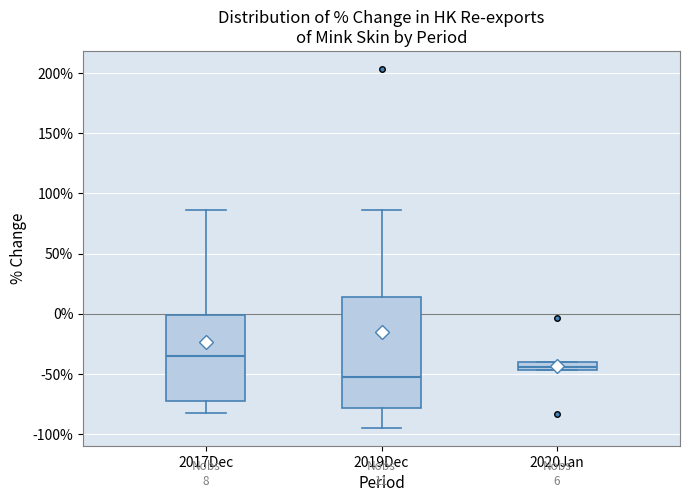

Which box's median line is the lowest?

2019Dec